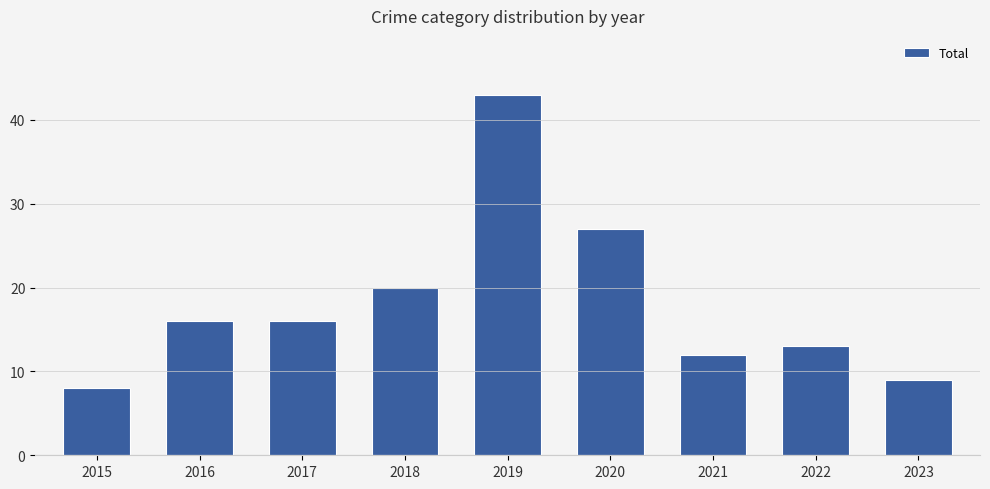

Is it true that the value at 2015 is 11?

False